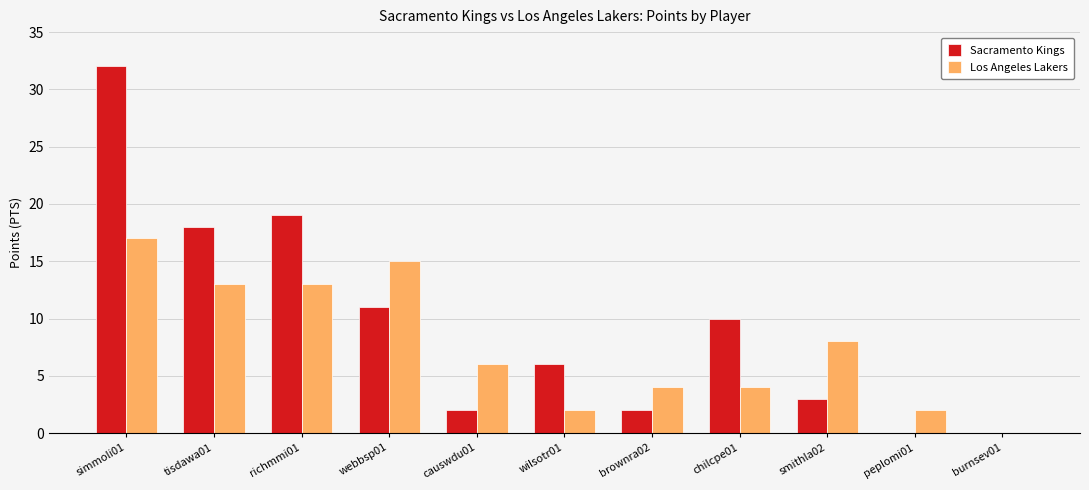

What is the difference between the Sacramento Kings values at brownra02 and richmmi01?

17